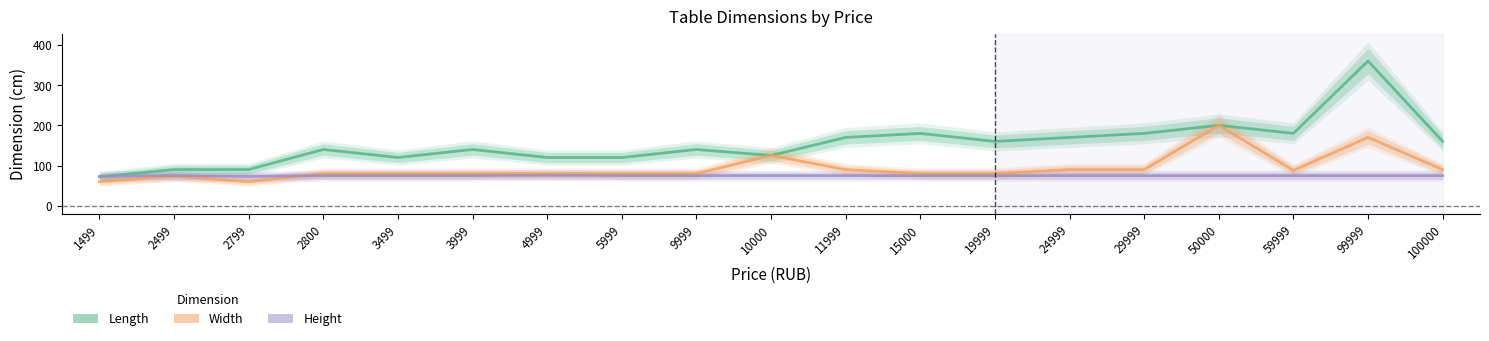

The Height series shows 133 at 11999. True or false?

False